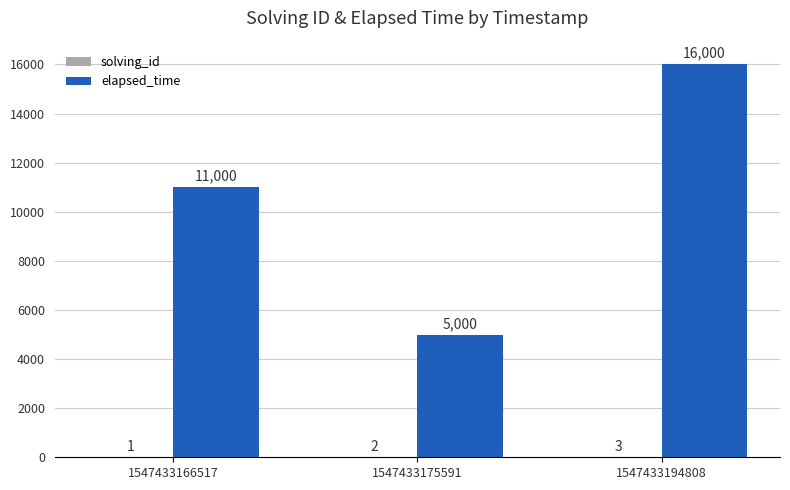

The elapsed_time series shows 5000 at 1547433175591. True or false?

True